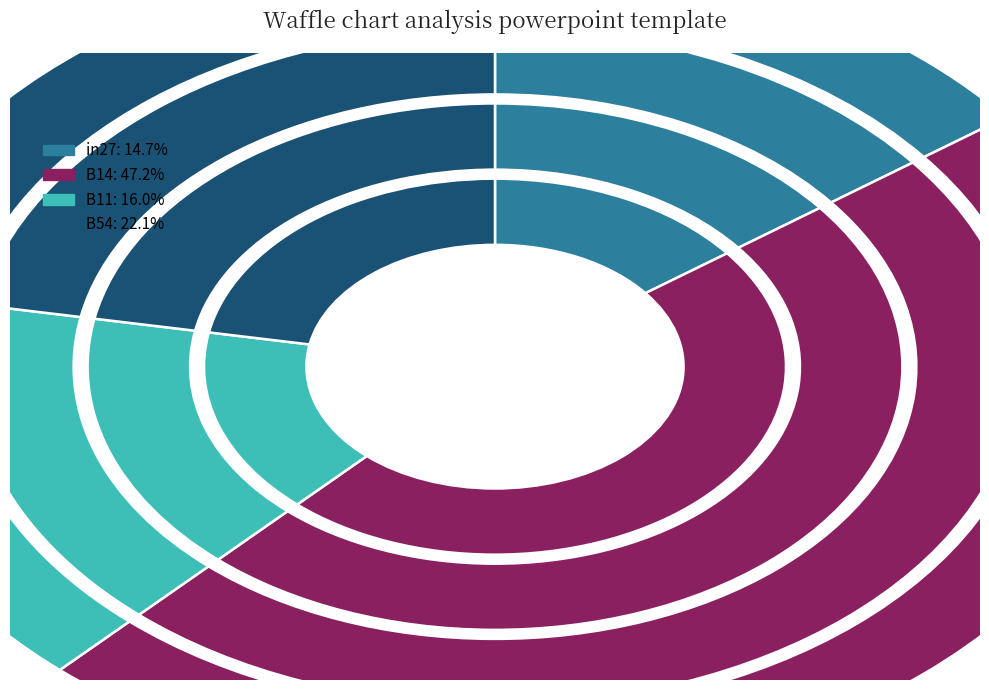

Does any single category account for the majority?

No